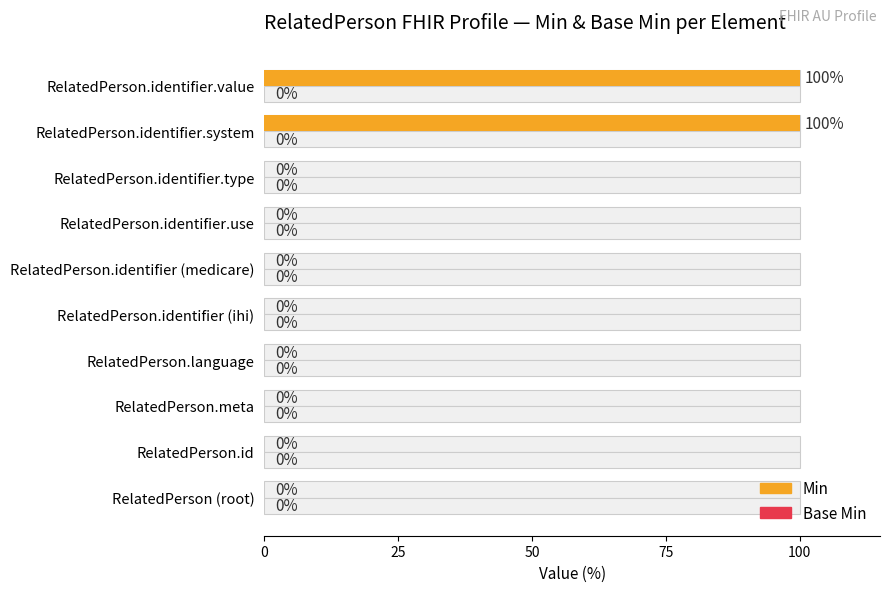

Count the number of categories in the chart.

10